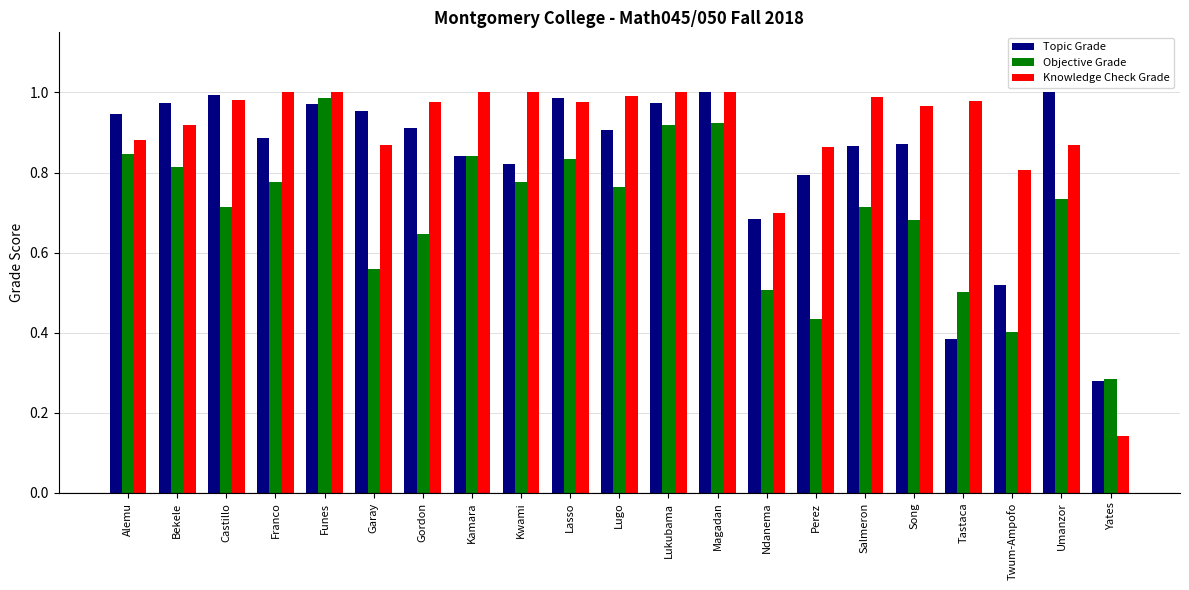

Where is Topic Grade nearest to the value 0?

Yates